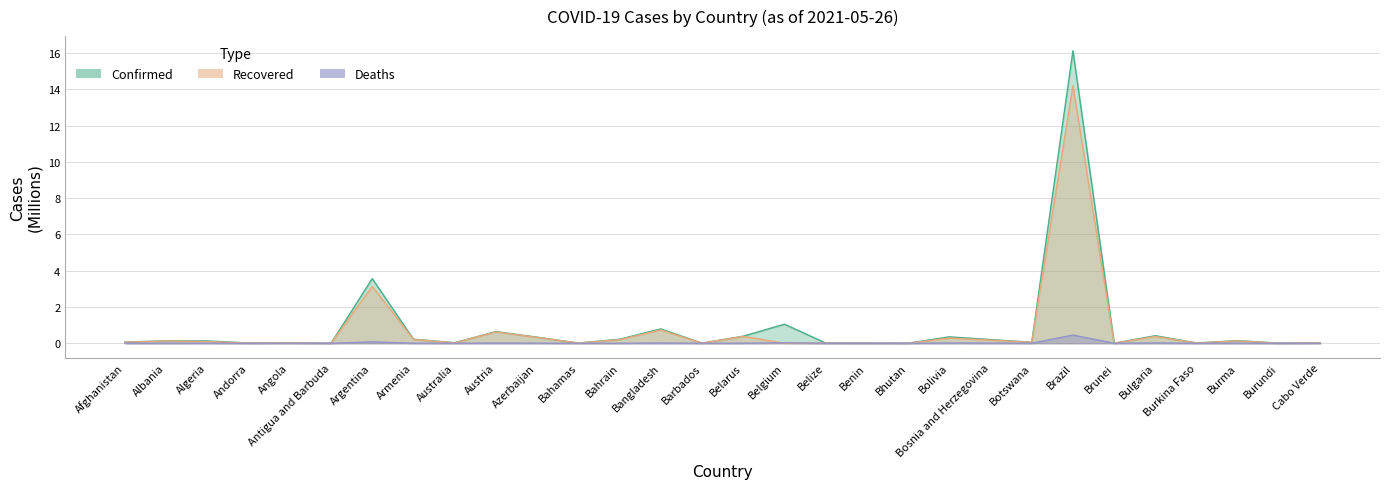

Where is the first local maximum for Deaths?

Algeria